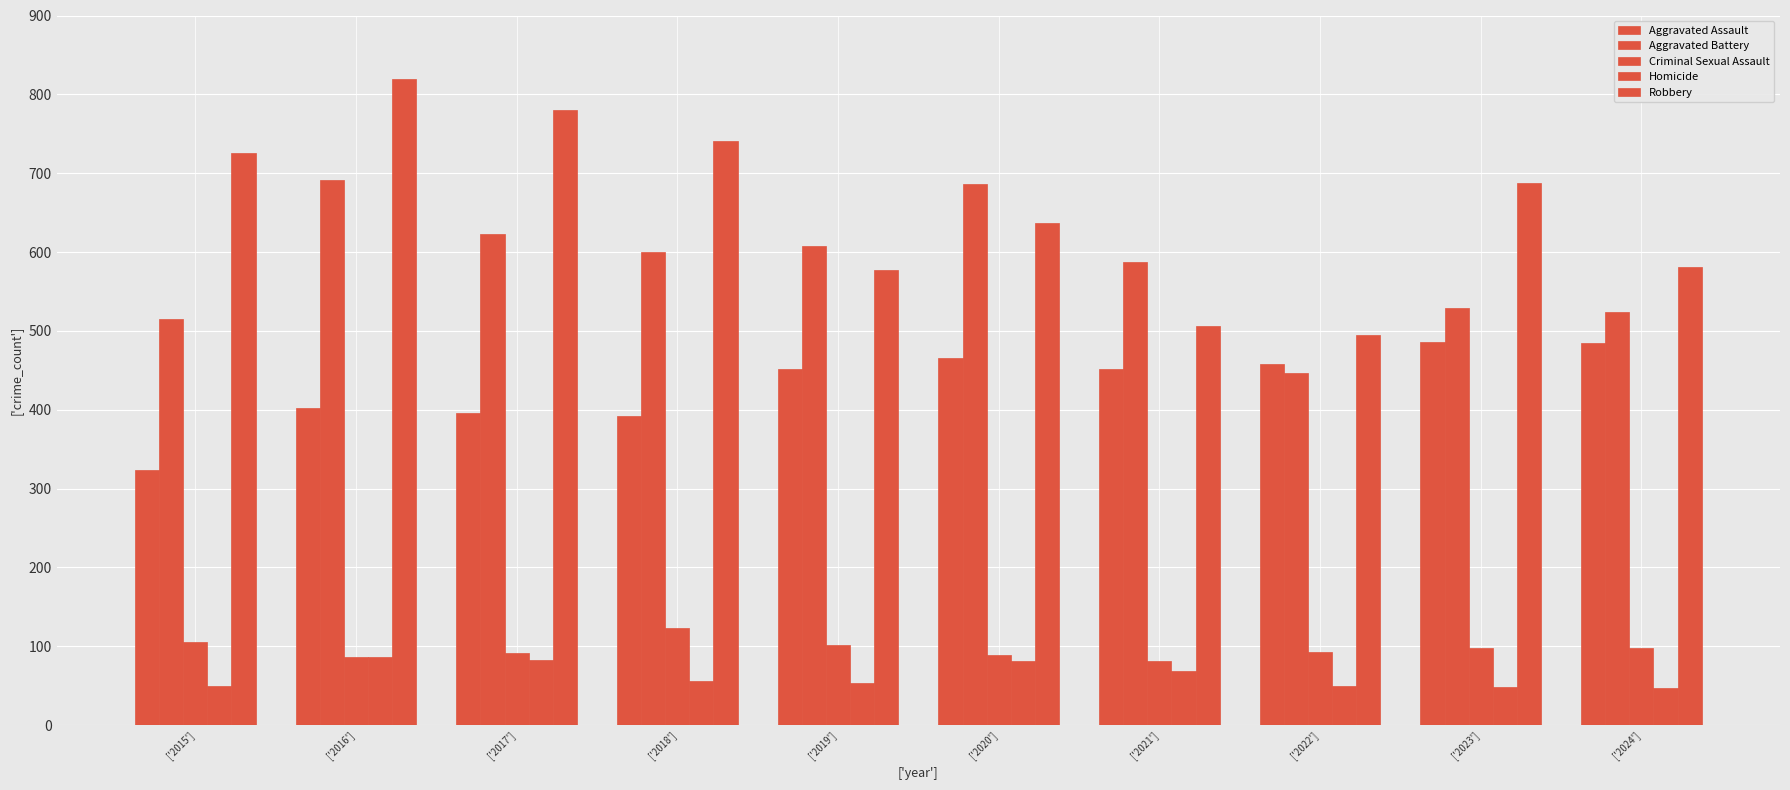

Reading left to right, transcribe all the data shown in this chart.

Aggravated Assault: 323	402	396	392	452	466	452	458	486	485
Aggravated Battery: 515	691	623	600	608	686	587	446	529	524
Criminal Sexual Assault: 105	87	91	123	102	89	81	93	98	98
Homicide: 50	87	82	56	53	81	69	49	48	47
Robbery: 726	819	780	741	577	637	506	495	687	581